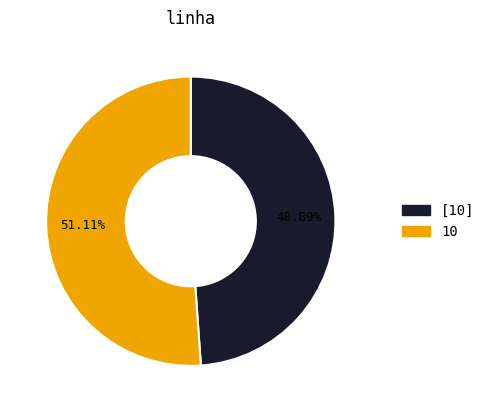

What is the ratio of the value at [10] to the value at 10?

1.0